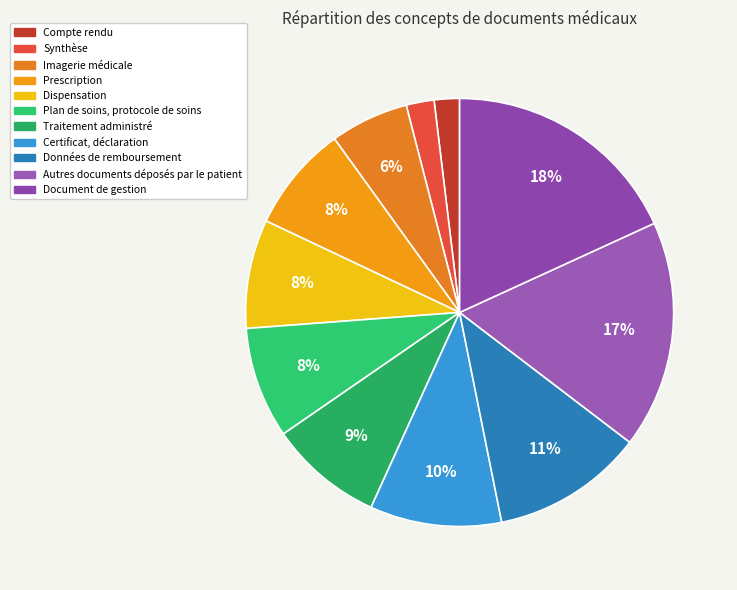

Which slice is the smallest?

Compte rendu